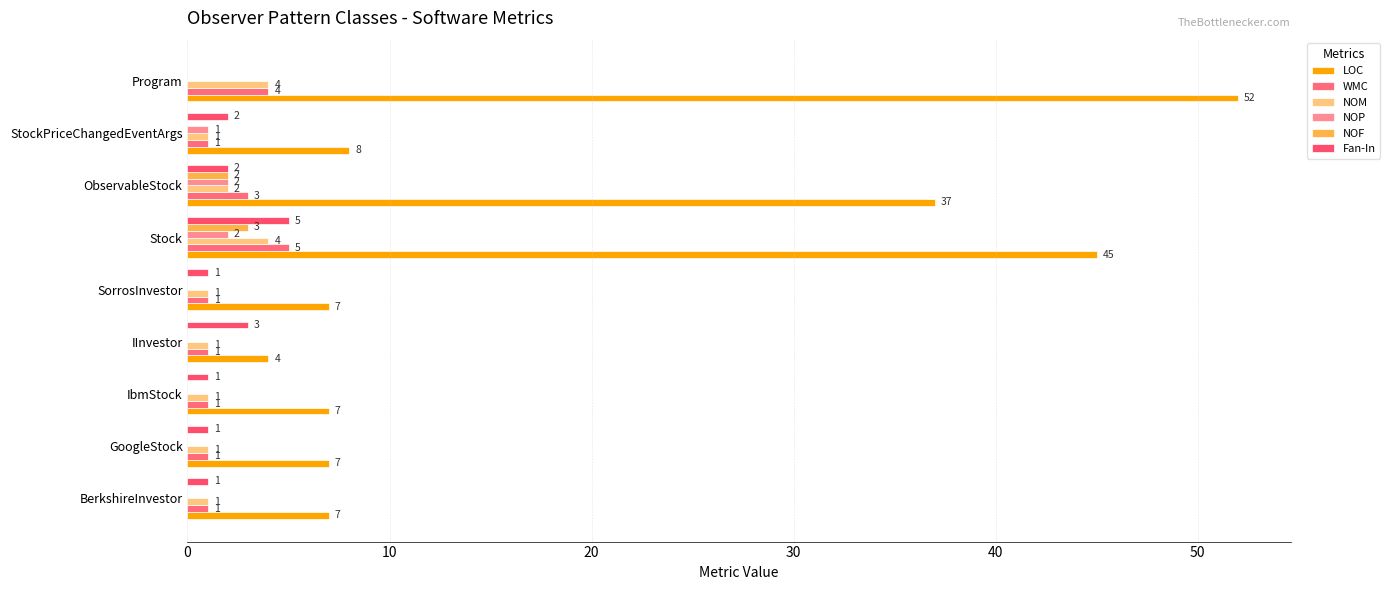

How many positive values does the NOF series have?

2